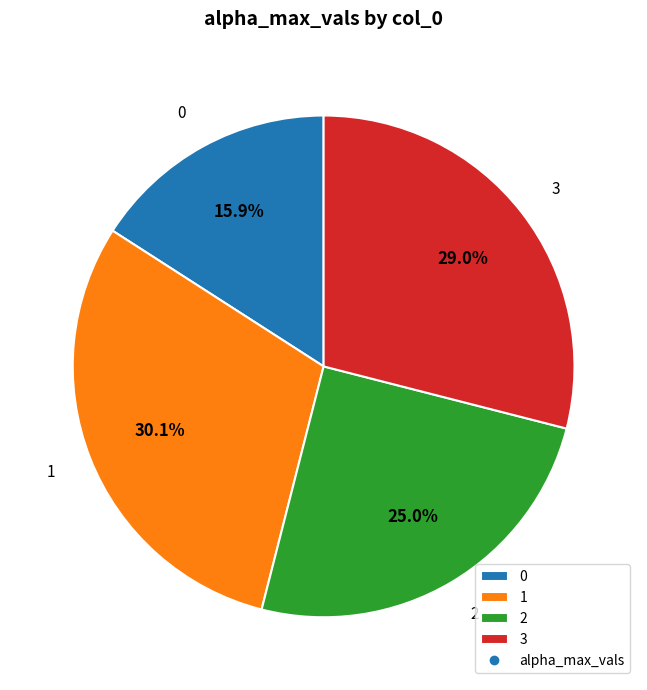

Rank the categories by value from lowest to highest.

0, 2, 3, 1